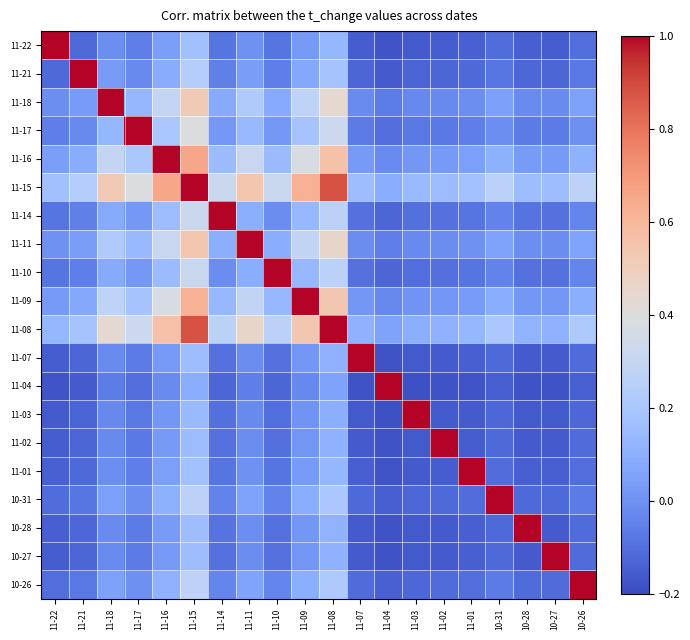

Reading left to right, list all the values displayed in this chart.

11-22: 11-22=1.0	11-21=-0.1	11-18=-0.0	11-17=-0.1	11-16=0.0	11-15=0.2	11-14=-0.1	11-11=-0.0	11-10=-0.1	11-09=0.0	11-08=0.1	11-07=-0.1	11-04=-0.2	11-03=-0.2	11-02=-0.2	11-01=-0.1	10-31=-0.1	10-28=-0.1	10-27=-0.1	10-26=-0.1
11-21: 11-22=-0.1	11-21=1.0	11-18=0.0	11-17=-0.0	11-16=0.1	11-15=0.2	11-14=-0.1	11-11=0.0	11-10=-0.1	11-09=0.1	11-08=0.2	11-07=-0.1	11-04=-0.2	11-03=-0.1	11-02=-0.1	11-01=-0.1	10-31=-0.1	10-28=-0.1	10-27=-0.1	10-26=-0.1
11-18: 11-22=-0.0	11-21=0.0	11-18=1.0	11-17=0.1	11-16=0.3	11-15=0.5	11-14=0.1	11-11=0.2	11-10=0.1	11-09=0.3	11-08=0.4	11-07=-0.0	11-04=-0.1	11-03=-0.0	11-02=-0.0	11-01=-0.0	10-31=0.0	10-28=-0.0	10-27=-0.0	10-26=0.1
11-17: 11-22=-0.1	11-21=-0.0	11-18=0.1	11-17=1.0	11-16=0.2	11-15=0.4	11-14=0.0	11-11=0.1	11-10=0.0	11-09=0.2	11-08=0.3	11-07=-0.1	11-04=-0.1	11-03=-0.1	11-02=-0.1	11-01=-0.1	10-31=-0.0	10-28=-0.1	10-27=-0.1	10-26=-0.0
11-16: 11-22=0.0	11-21=0.1	11-18=0.3	11-17=0.2	11-16=1.0	11-15=0.7	11-14=0.2	11-11=0.3	11-10=0.1	11-09=0.4	11-08=0.6	11-07=0.0	11-04=-0.0	11-03=0.0	11-02=0.0	11-01=0.0	10-31=0.1	10-28=0.0	10-27=0.0	10-26=0.1
11-15: 11-22=0.2	11-21=0.2	11-18=0.5	11-17=0.4	11-16=0.7	11-15=1.0	11-14=0.3	11-11=0.5	11-10=0.3	11-09=0.6	11-08=0.9	11-07=0.2	11-04=0.1	11-03=0.1	11-02=0.2	11-01=0.2	10-31=0.3	10-28=0.2	10-27=0.2	10-26=0.3
11-14: 11-22=-0.1	11-21=-0.1	11-18=0.1	11-17=0.0	11-16=0.2	11-15=0.3	11-14=1.0	11-11=0.1	11-10=-0.0	11-09=0.1	11-08=0.3	11-07=-0.1	11-04=-0.1	11-03=-0.1	11-02=-0.1	11-01=-0.1	10-31=-0.0	10-28=-0.1	10-27=-0.1	10-26=-0.0
11-11: 11-22=-0.0	11-21=0.0	11-18=0.2	11-17=0.1	11-16=0.3	11-15=0.5	11-14=0.1	11-11=1.0	11-10=0.1	11-09=0.3	11-08=0.5	11-07=-0.0	11-04=-0.1	11-03=-0.0	11-02=-0.0	11-01=-0.0	10-31=0.1	10-28=-0.0	10-27=-0.0	10-26=0.1
11-10: 11-22=-0.1	11-21=-0.1	11-18=0.1	11-17=0.0	11-16=0.1	11-15=0.3	11-14=-0.0	11-11=0.1	11-10=1.0	11-09=0.1	11-08=0.3	11-07=-0.1	11-04=-0.1	11-03=-0.1	11-02=-0.1	11-01=-0.1	10-31=-0.0	10-28=-0.1	10-27=-0.1	10-26=-0.0
11-09: 11-22=0.0	11-21=0.1	11-18=0.3	11-17=0.2	11-16=0.4	11-15=0.6	11-14=0.1	11-11=0.3	11-10=0.1	11-09=1.0	11-08=0.5	11-07=0.0	11-04=-0.0	11-03=0.0	11-02=0.0	11-01=0.0	10-31=0.1	10-28=0.0	10-27=0.0	10-26=0.1
11-08: 11-22=0.1	11-21=0.2	11-18=0.4	11-17=0.3	11-16=0.6	11-15=0.9	11-14=0.3	11-11=0.5	11-10=0.3	11-09=0.5	11-08=1.0	11-07=0.1	11-04=0.1	11-03=0.1	11-02=0.1	11-01=0.1	10-31=0.2	10-28=0.1	10-27=0.1	10-26=0.2
11-07: 11-22=-0.1	11-21=-0.1	11-18=-0.0	11-17=-0.1	11-16=0.0	11-15=0.2	11-14=-0.1	11-11=-0.0	11-10=-0.1	11-09=0.0	11-08=0.1	11-07=1.0	11-04=-0.2	11-03=-0.2	11-02=-0.2	11-01=-0.1	10-31=-0.1	10-28=-0.2	10-27=-0.2	10-26=-0.1
11-04: 11-22=-0.2	11-21=-0.2	11-18=-0.1	11-17=-0.1	11-16=-0.0	11-15=0.1	11-14=-0.1	11-11=-0.1	11-10=-0.1	11-09=-0.0	11-08=0.1	11-07=-0.2	11-04=1.0	11-03=-0.2	11-02=-0.2	11-01=-0.2	10-31=-0.1	10-28=-0.2	10-27=-0.2	10-26=-0.1
11-03: 11-22=-0.2	11-21=-0.1	11-18=-0.0	11-17=-0.1	11-16=0.0	11-15=0.1	11-14=-0.1	11-11=-0.0	11-10=-0.1	11-09=0.0	11-08=0.1	11-07=-0.2	11-04=-0.2	11-03=1.0	11-02=-0.2	11-01=-0.2	10-31=-0.1	10-28=-0.2	10-27=-0.2	10-26=-0.1
11-02: 11-22=-0.2	11-21=-0.1	11-18=-0.0	11-17=-0.1	11-16=0.0	11-15=0.2	11-14=-0.1	11-11=-0.0	11-10=-0.1	11-09=0.0	11-08=0.1	11-07=-0.2	11-04=-0.2	11-03=-0.2	11-02=1.0	11-01=-0.1	10-31=-0.1	10-28=-0.2	10-27=-0.2	10-26=-0.1
11-01: 11-22=-0.1	11-21=-0.1	11-18=-0.0	11-17=-0.1	11-16=0.0	11-15=0.2	11-14=-0.1	11-11=-0.0	11-10=-0.1	11-09=0.0	11-08=0.1	11-07=-0.1	11-04=-0.2	11-03=-0.2	11-02=-0.1	11-01=1.0	10-31=-0.1	10-28=-0.1	10-27=-0.1	10-26=-0.1
10-31: 11-22=-0.1	11-21=-0.1	11-18=0.0	11-17=-0.0	11-16=0.1	11-15=0.3	11-14=-0.0	11-11=0.1	11-10=-0.0	11-09=0.1	11-08=0.2	11-07=-0.1	11-04=-0.1	11-03=-0.1	11-02=-0.1	11-01=-0.1	10-31=1.0	10-28=-0.1	10-27=-0.1	10-26=-0.1
10-28: 11-22=-0.1	11-21=-0.1	11-18=-0.0	11-17=-0.1	11-16=0.0	11-15=0.2	11-14=-0.1	11-11=-0.0	11-10=-0.1	11-09=0.0	11-08=0.1	11-07=-0.2	11-04=-0.2	11-03=-0.2	11-02=-0.2	11-01=-0.1	10-31=-0.1	10-28=1.0	10-27=-0.2	10-26=-0.1
10-27: 11-22=-0.1	11-21=-0.1	11-18=-0.0	11-17=-0.1	11-16=0.0	11-15=0.2	11-14=-0.1	11-11=-0.0	11-10=-0.1	11-09=0.0	11-08=0.1	11-07=-0.2	11-04=-0.2	11-03=-0.2	11-02=-0.2	11-01=-0.1	10-31=-0.1	10-28=-0.2	10-27=1.0	10-26=-0.1
10-26: 11-22=-0.1	11-21=-0.1	11-18=0.1	11-17=-0.0	11-16=0.1	11-15=0.3	11-14=-0.0	11-11=0.1	11-10=-0.0	11-09=0.1	11-08=0.2	11-07=-0.1	11-04=-0.1	11-03=-0.1	11-02=-0.1	11-01=-0.1	10-31=-0.1	10-28=-0.1	10-27=-0.1	10-26=1.0